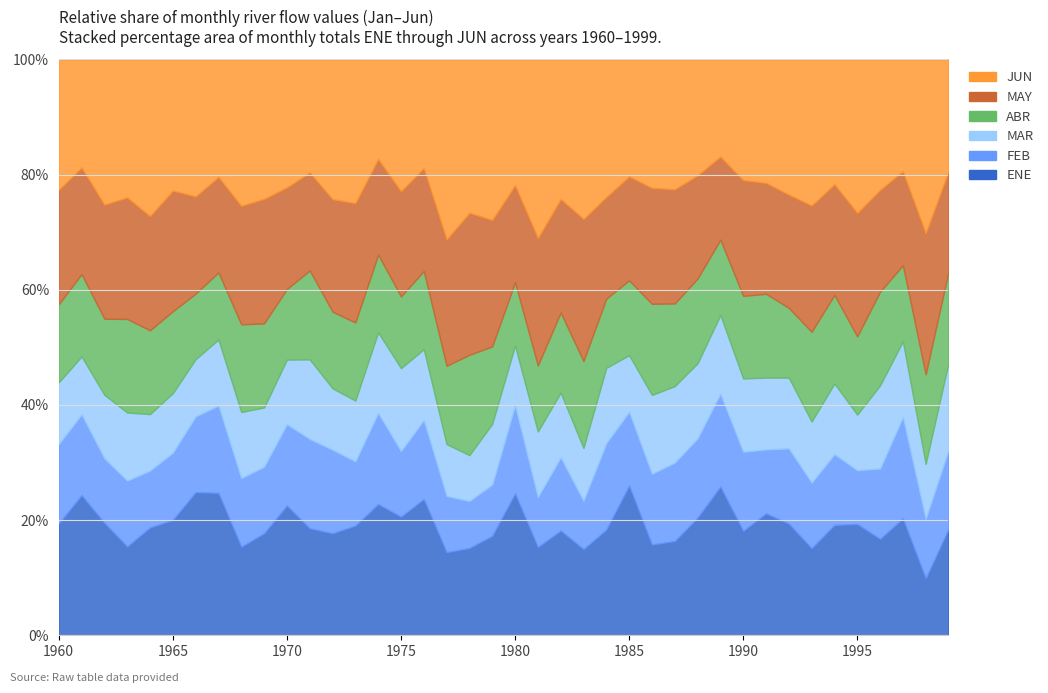

Reading left to right, list all the values displayed in this chart.

ENE: 1960=6761	1961=7496	1962=7141	1963=6048	1964=5307	1965=5614	1966=7794	1967=9942	1968=4730	1969=6294	1970=9141	1971=10874	1972=7223	1973=4160	1974=10495	1975=7015	1976=10435	1977=3132	1978=5147	1979=5471	1980=7503	1981=6688	1982=8325	1983=4439	1984=7046	1985=7954	1986=6525	1987=5075	1988=6517	1989=11564	1990=6673	1991=7050	1992=4552	1993=5111	1994=8045	1995=5247	1996=6822	1997=5692	1998=2626	1999=9849
FEB: 1960=4808	1961=4318	1962=4102	1963=4493	1964=2799	1965=3269	1966=4129	1967=6099	1968=3659	1969=4114	1970=5731	1971=9078	1972=5918	1973=2436	1974=7292	1975=3880	1976=6053	1977=2120	1978=2776	1979=2826	1980=4656	1981=3794	1982=5825	1983=2490	1984=5769	1985=3917	1986=5097	1987=4222	1988=4394	1989=7224	1990=5057	1991=3696	1992=3068	1993=3850	1994=5154	1995=2534	1996=4982	1997=4934	1998=2746	1999=7315
MAR: 1960=3722	1961=3098	1962=4031	1963=4632	1964=2779	1965=2894	1966=3115	1967=4605	1968=3527	1969=3650	1970=4546	1971=8075	1972=4347	1973=2304	1974=6449	1975=4896	1976=5418	1977=1953	1978=2697	1979=3337	1980=3159	1981=4969	1982=5140	1983=2714	1984=5016	1985=3001	1986=5667	1987=4114	1988=4152	1989=6120	1990=4684	1991=4155	1992=2884	1993=3587	1994=5146	1995=2623	1996=5883	1997=3689	1998=2533	1999=8077
ABR: 1960=4725	1961=4407	1962=4828	1963=6373	1964=4125	1965=3984	1966=3569	1967=4686	1968=4679	1969=5190	1970=4971	1971=9037	1972=5426	1973=2960	1974=6208	1975=4242	1976=5986	1977=2953	1978=5916	1979=4257	1980=3352	1981=5002	1982=6370	1983=4473	1984=4613	1985=3974	1986=6552	1987=4451	1988=4695	1989=5862	1990=5276	1991=4843	1992=2844	1993=5266	1994=6451	1995=3689	1996=6627	1997=3704	1998=4127	1999=8431
MAY: 1960=6926	1961=5702	1962=7250	1963=8281	1964=5625	1965=5872	1966=5300	1967=6672	1968=6329	1969=7686	1970=7166	1971=9970	1972=7967	1973=4529	1974=7658	1975=6222	1976=7897	1977=4768	1978=8375	1979=6962	1980=5139	1981=9666	1982=9027	1983=7320	1984=6784	1985=5521	1986=8347	1987=6149	1988=5725	1989=6464	1990=7401	1991=6418	1992=4617	1993=7418	1994=8074	1995=5822	1996=7209	1997=4582	1998=6514	1999=9334
JUN: 1960=7877	1961=5772	1962=9211	1963=9394	1964=7704	1965=6375	1966=7452	1967=8195	1968=7805	1969=8598	1970=9005	1971=11467	1972=9887	1973=5443	1974=7957	1975=7786	1976=8307	1977=6776	1978=9034	1979=8825	1980=6636	1981=13531	1982=11092	1983=8204	1984=9164	1985=6206	1986=9229	1987=6982	1988=6416	1989=7546	1990=7707	1991=7130	1992=5507	1993=8567	1994=9082	1995=7234	1996=9225	1997=5438	1998=8008	1999=10328